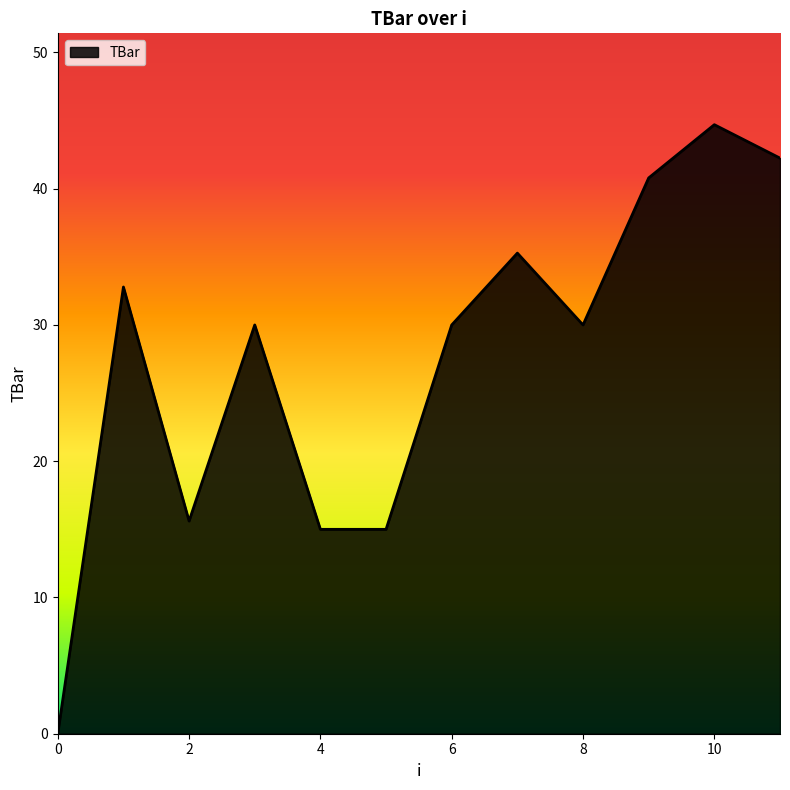

Reading left to right, extract all data points from this chart.

0.0	32.8	15.6	30.0	15.0	15.0	30.0	35.3	30.0	40.8	44.7	42.2